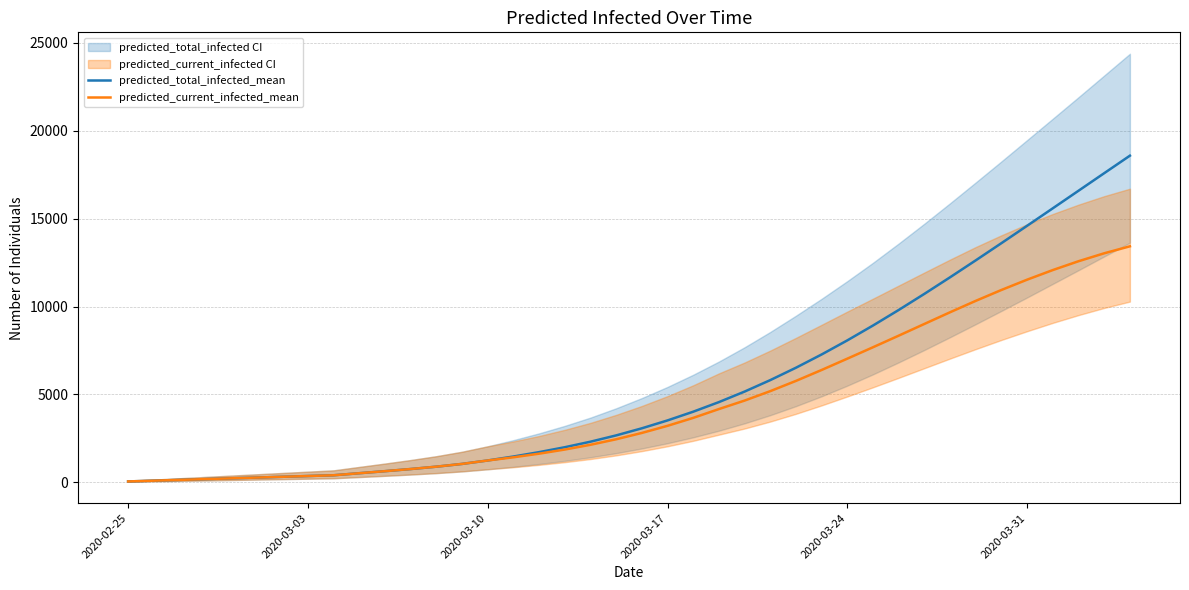

What is the maximum value for predicted_current_infected_mean?

13426